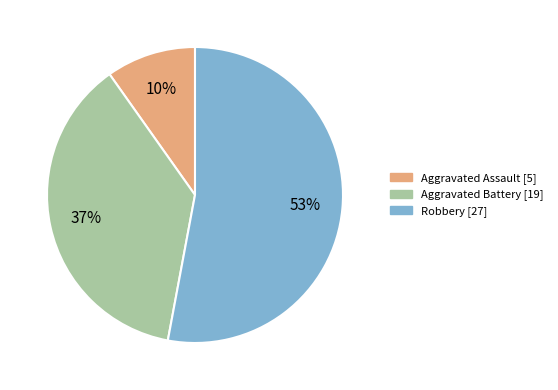

Combined, do Aggravated Battery and Robbery account for over 50%?

Yes